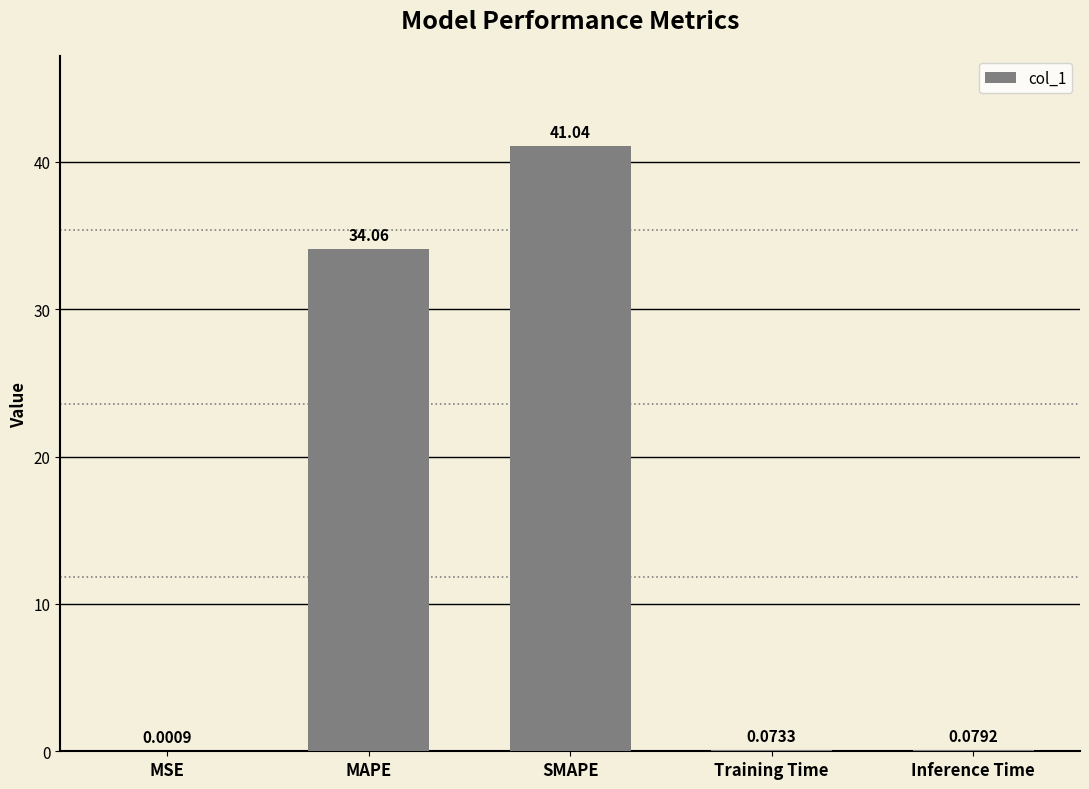

What is the maximum value shown in the chart?

41.0